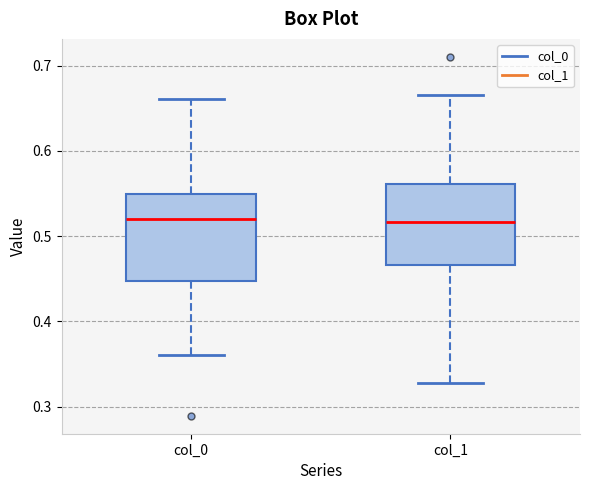

Reading left to right, read every box against the y-axis: the position of its median line, the range the box covers, and the ends of its whiskers. The values are not printed on the chart, so give them approximately, as read against the axis.

col_0: median 0.52, box 0.45 to 0.55, whiskers 0.36 to 0.66
col_1: median 0.52, box 0.47 to 0.56, whiskers 0.33 to 0.67